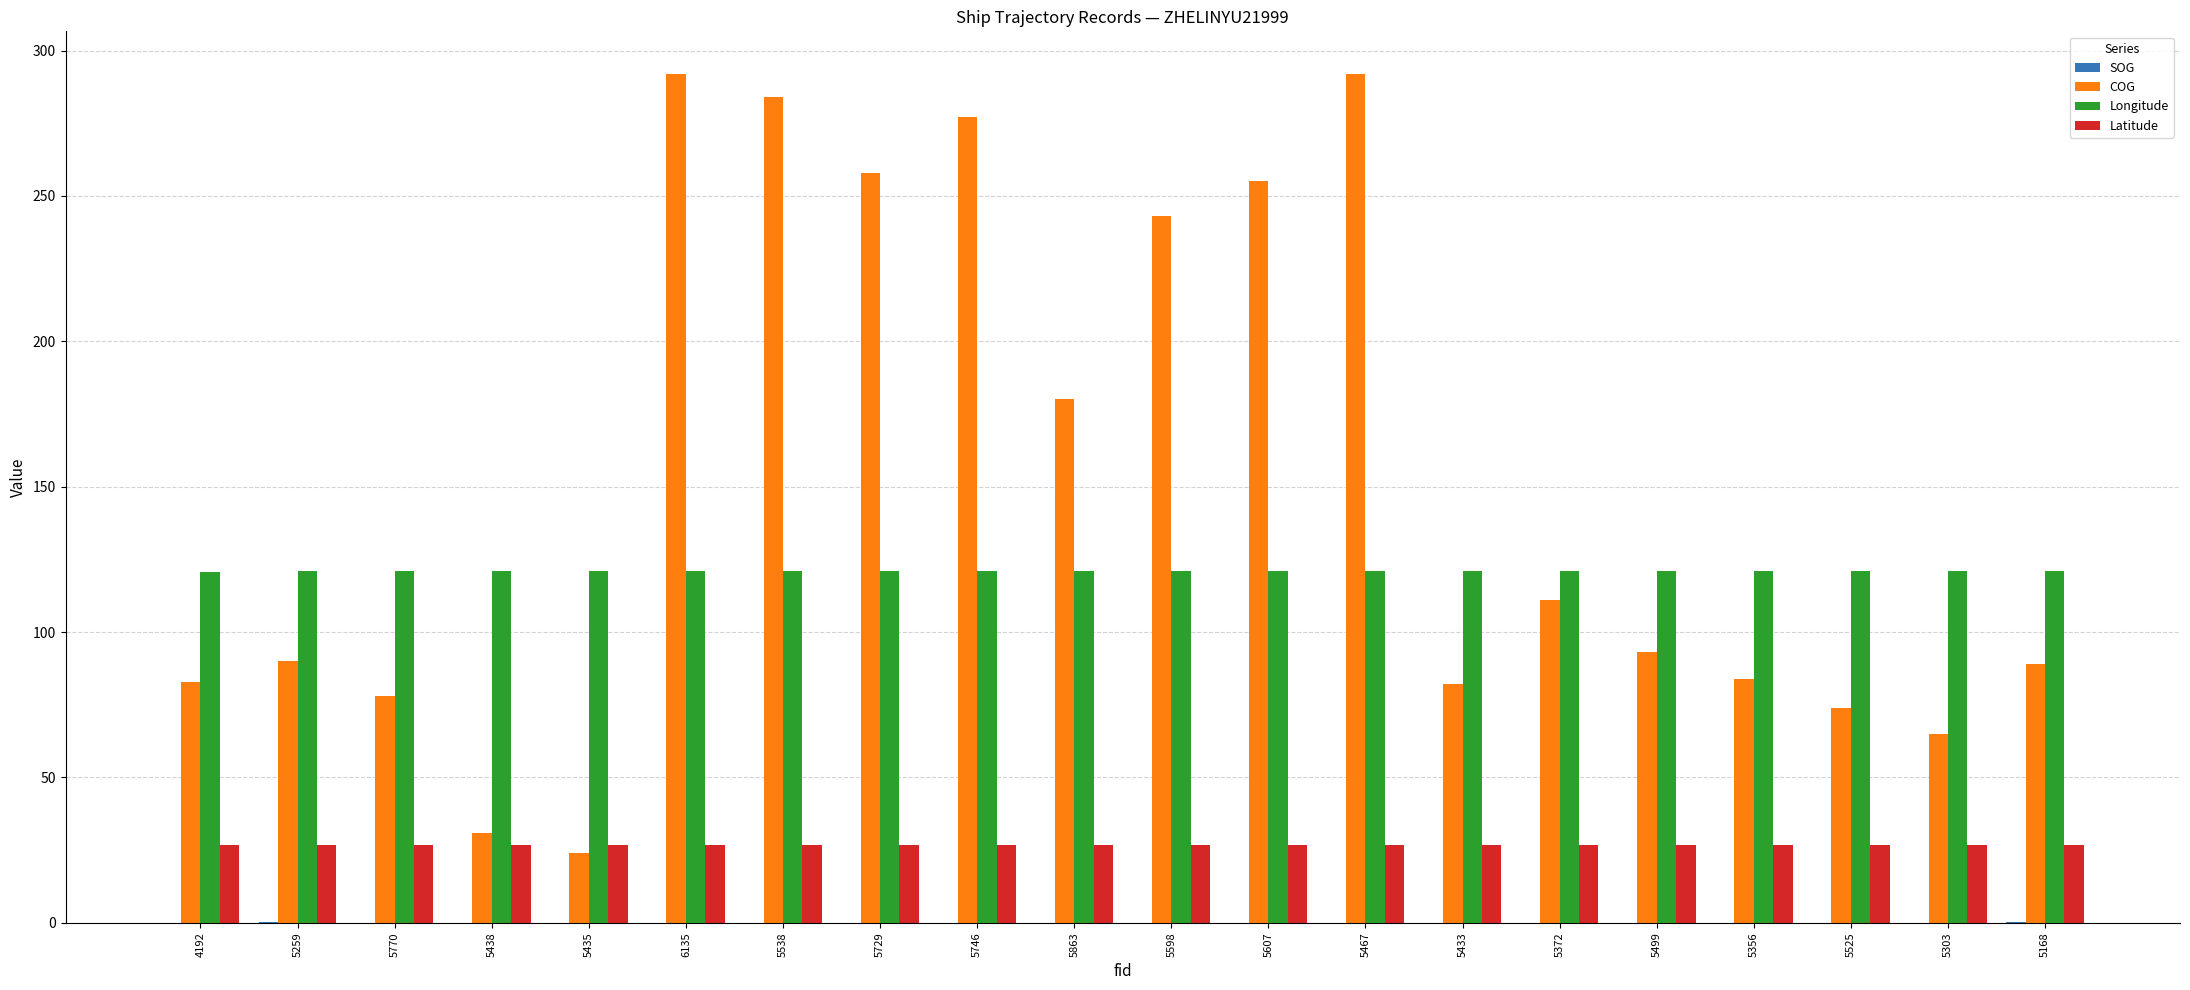

Is the value of COG at 5538 greater than the value of Longitude at 5499?

Yes